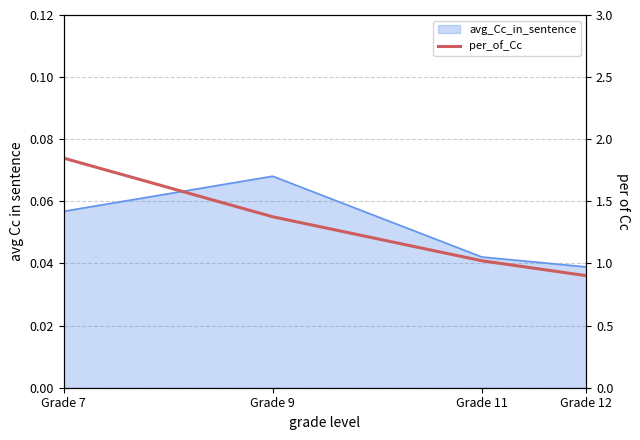

Does the chart have visible grid lines?

Yes